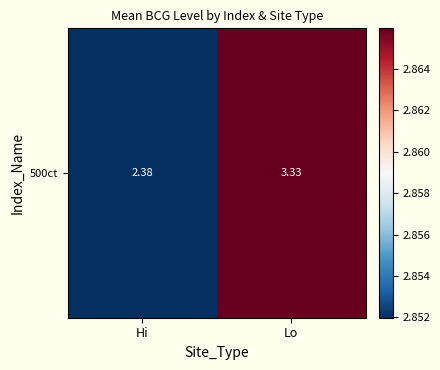

Is it true that the value at Hi is 1.2?

False